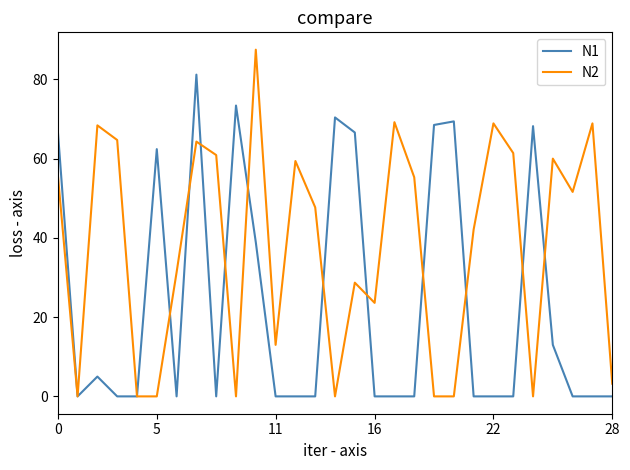

List the series in order of their overall mean, lowest first.

N1, N2